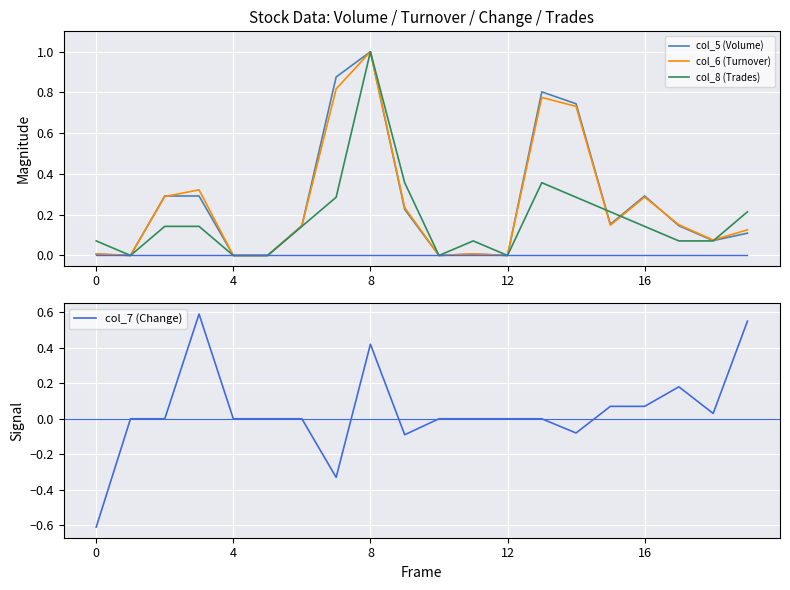

Between 15 and 12, which is larger?

15